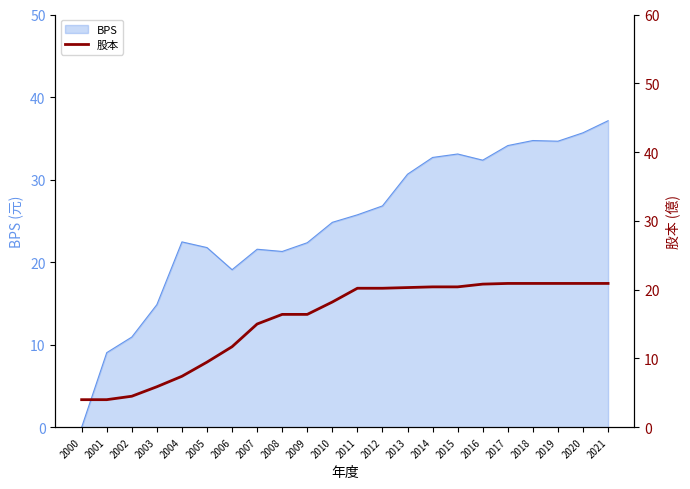

The value of BPS at 2019 is 34.6. True or false?

True